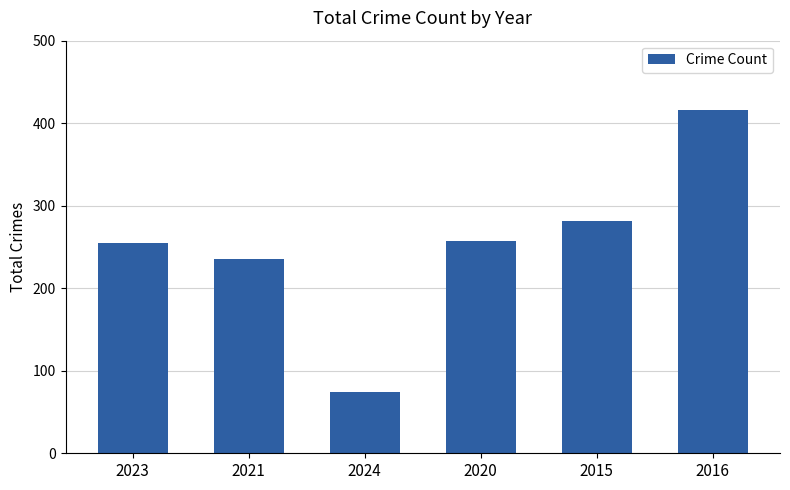

What is the change in value from 2020 to 2016?

+159